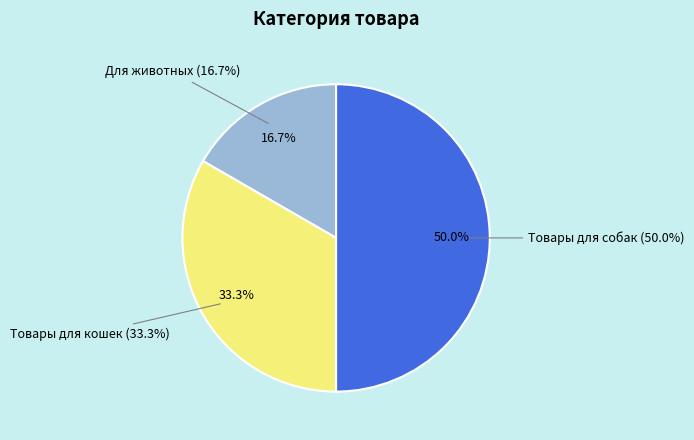

Which category has the smallest portion of the pie?

Для животных